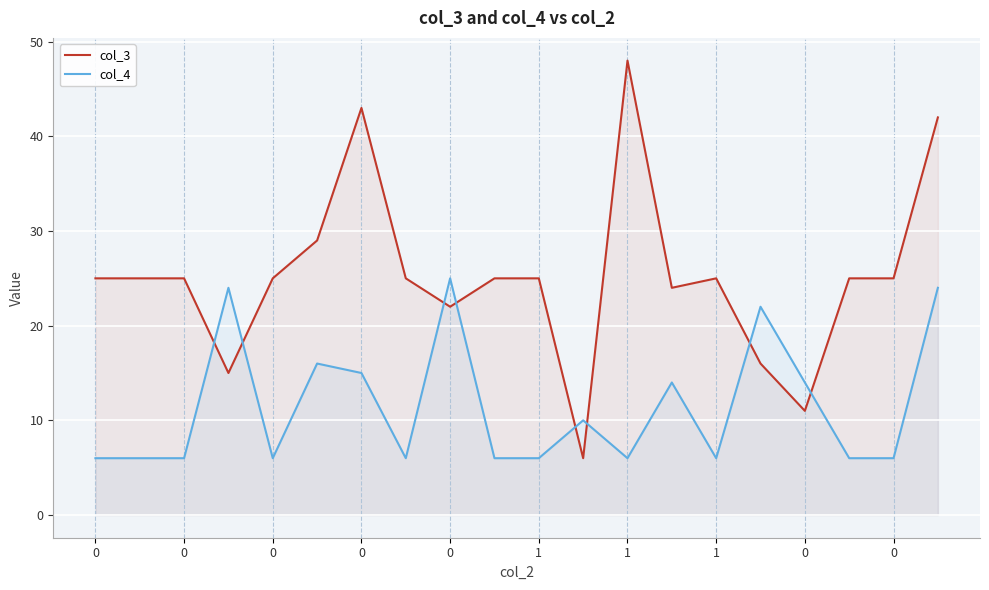

What is the greatest value displayed?

48